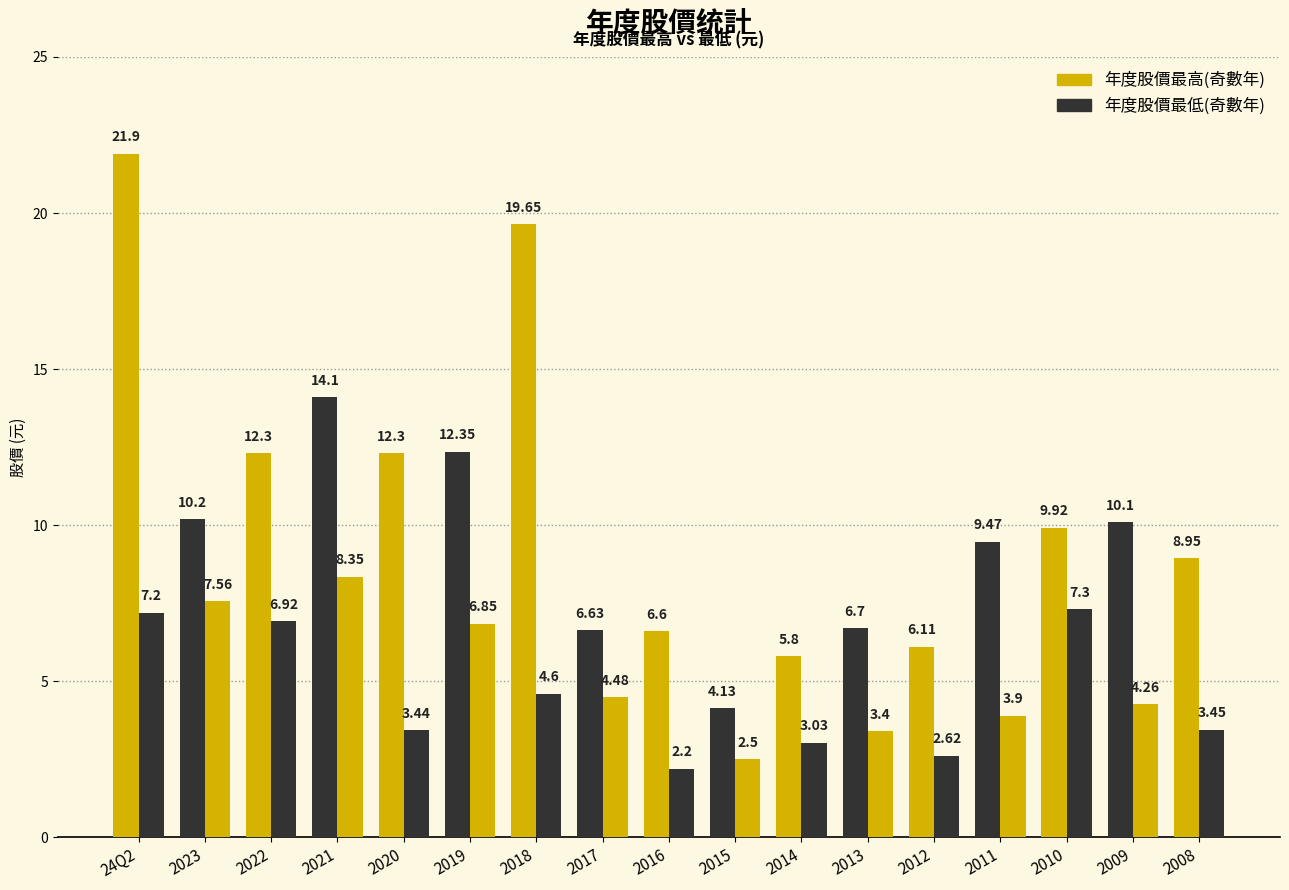

Rank the series by their average value, from lowest to highest.

年度股價最低, 年度股價最高